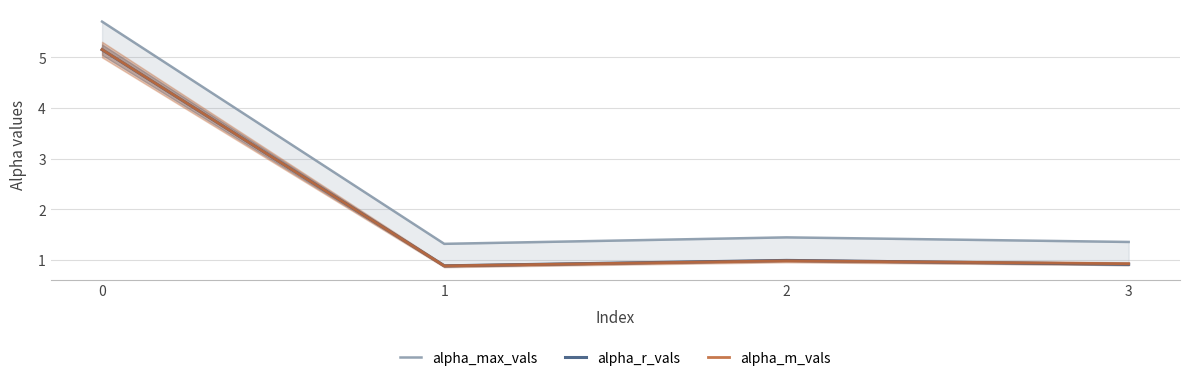

Which series has the largest total across all categories?

alpha_max_vals